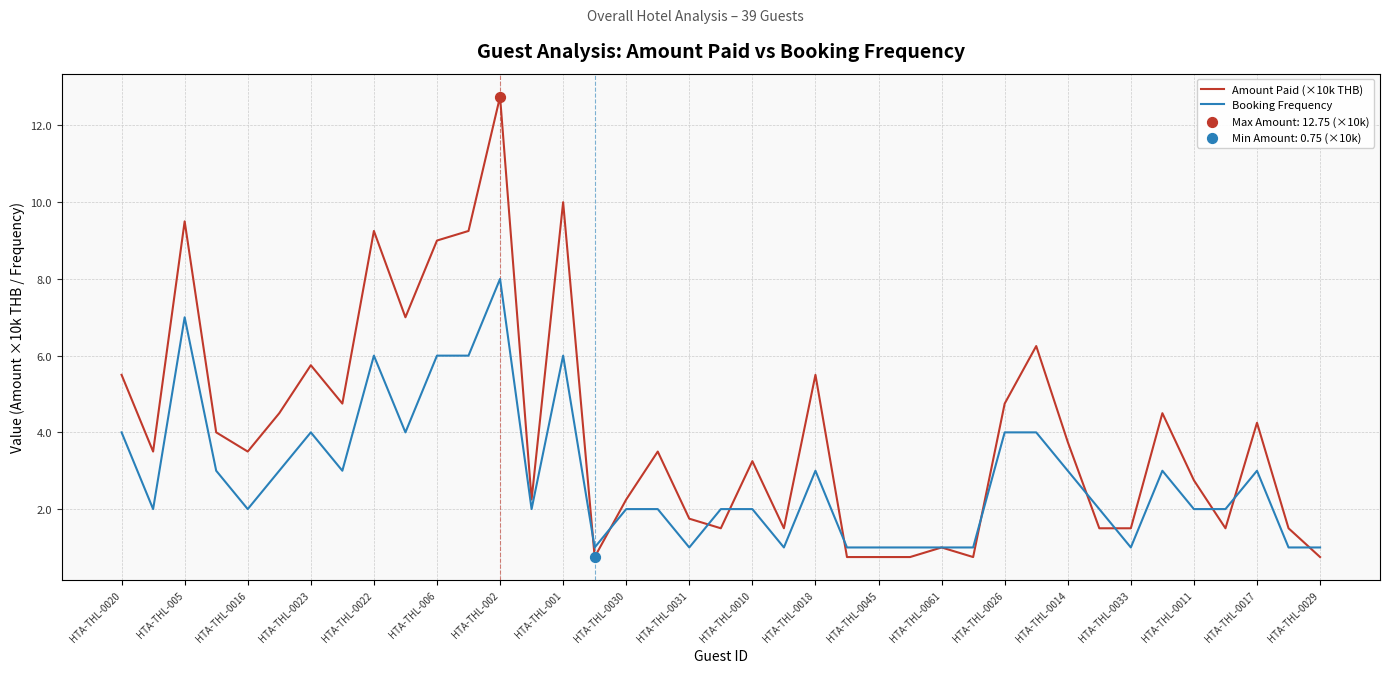

Which series has the largest total across all categories?

Amount Paid (×10k THB)